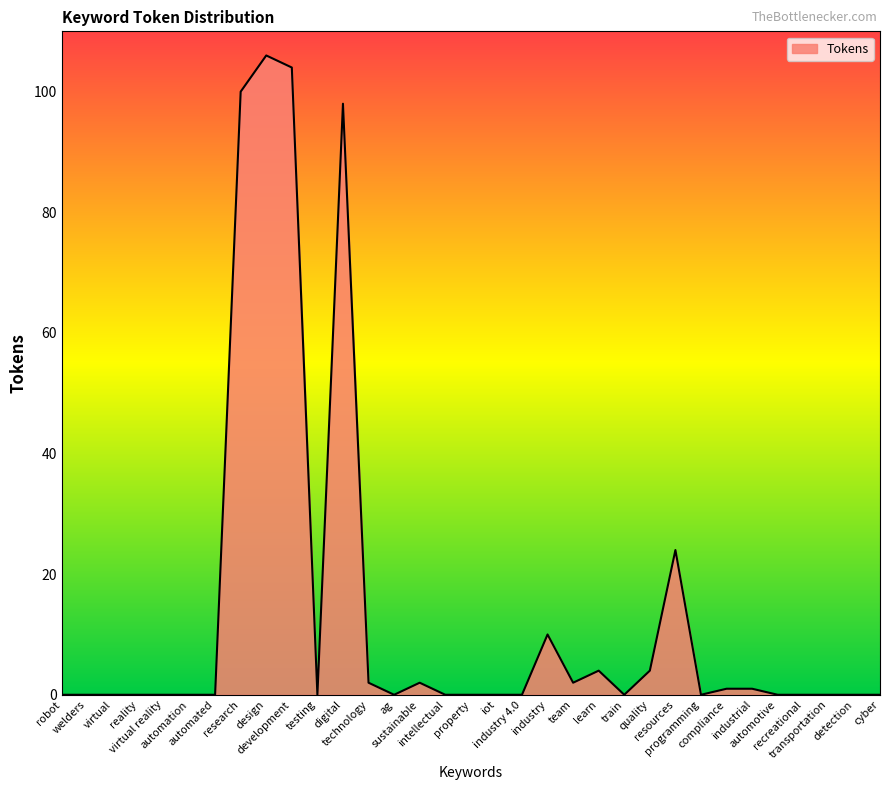

What is the difference between the maximum and second lowest values?

106